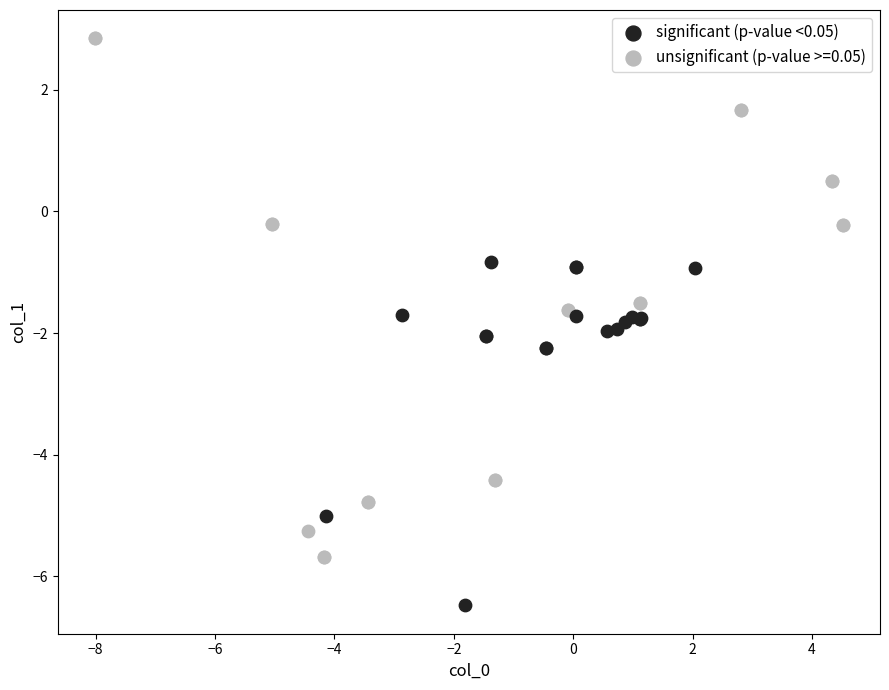

Which series reaches the maximum Y coordinate?

unsignificant (p-value >=0.05)